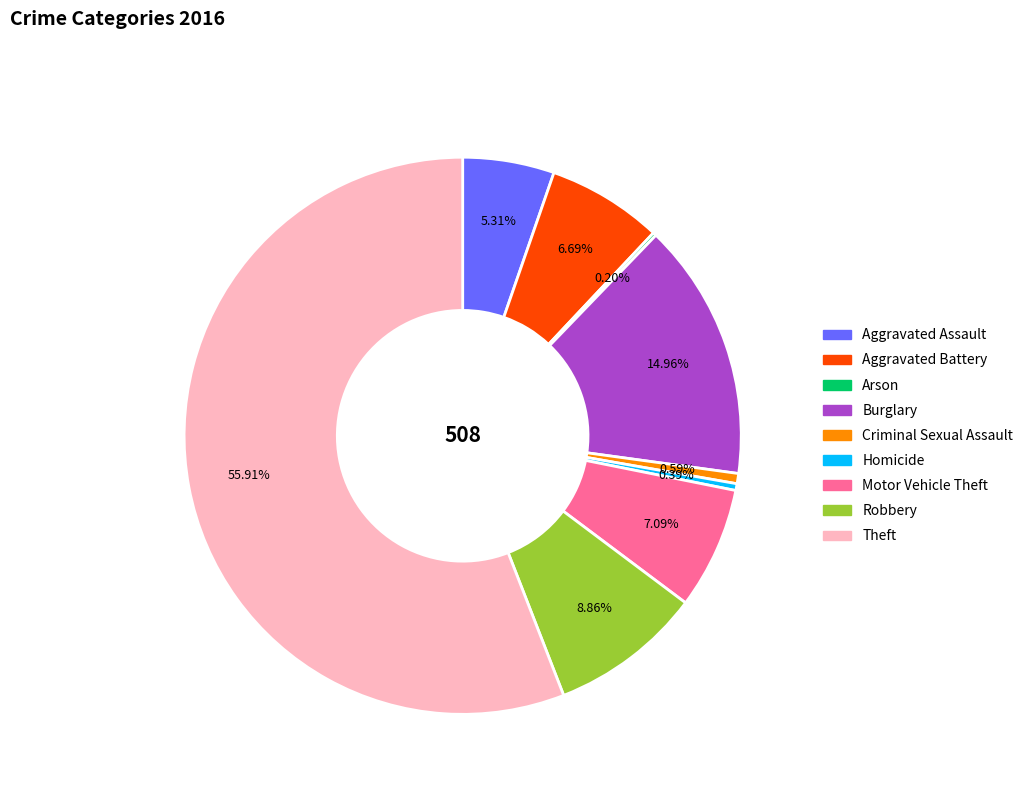

Is there a majority slice in this chart?

Yes